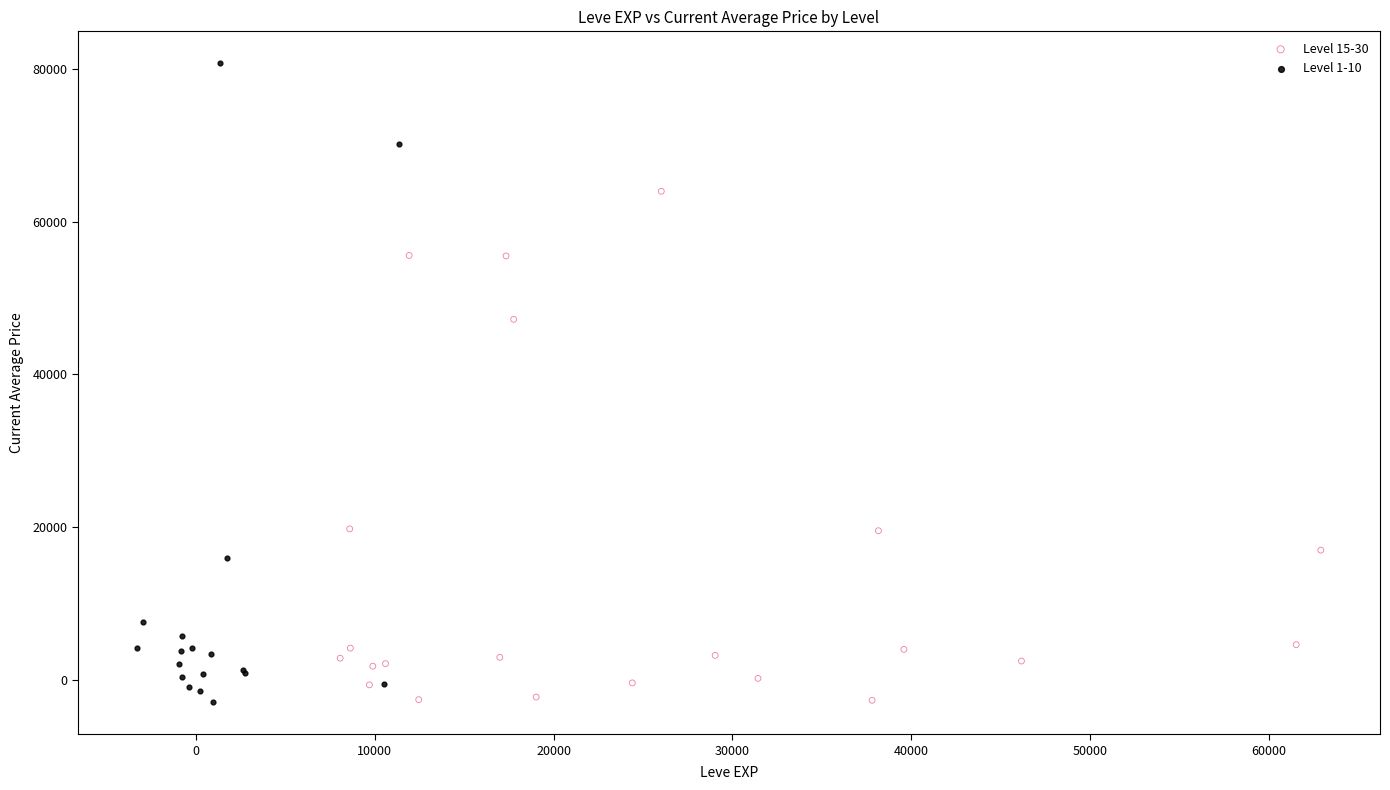

Which series has the widest spread of Y values?

Level 1-10